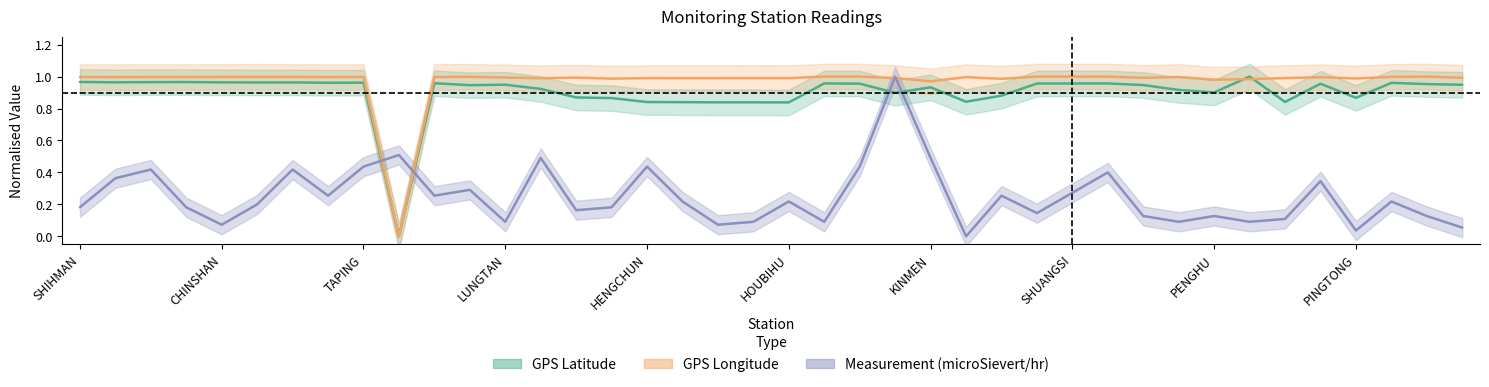

What is the value of the GPS Longitude point at the 35th from the left?

1.0